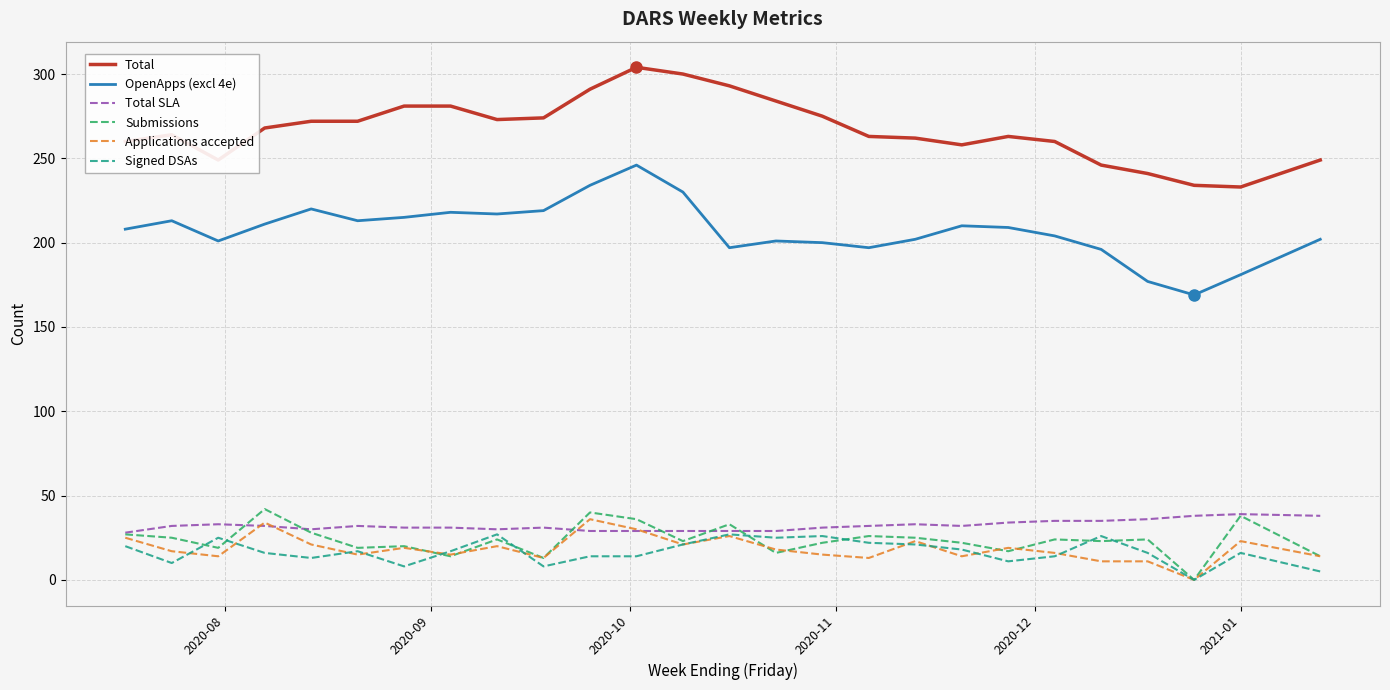

True or false: Total and Signed DSAs cross at least once.

False